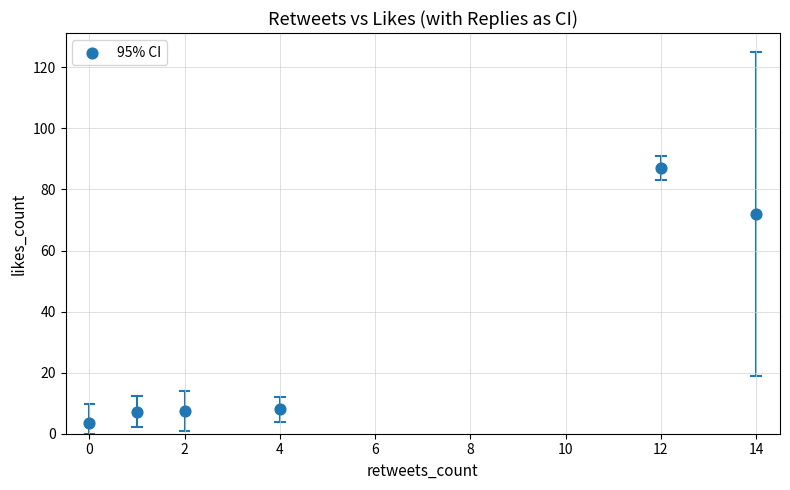

What Y value in the scatter plot is closest to 45?

72.0